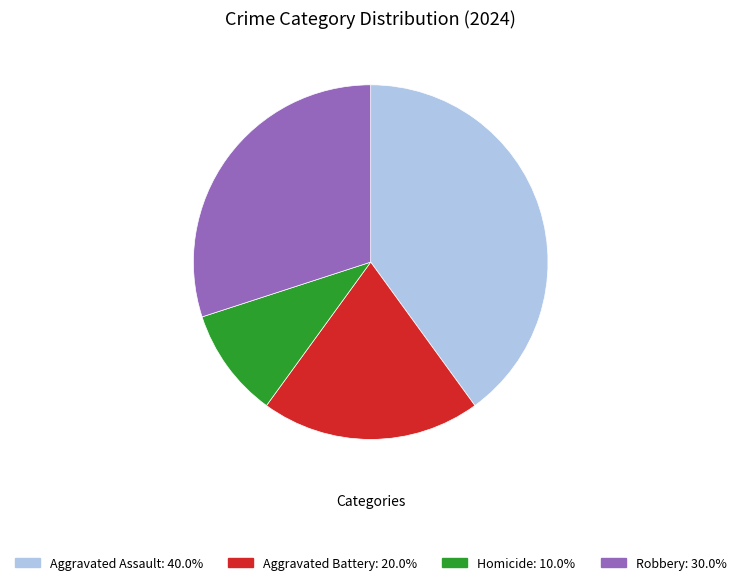

Which category has the biggest portion of the pie?

Aggravated Assault